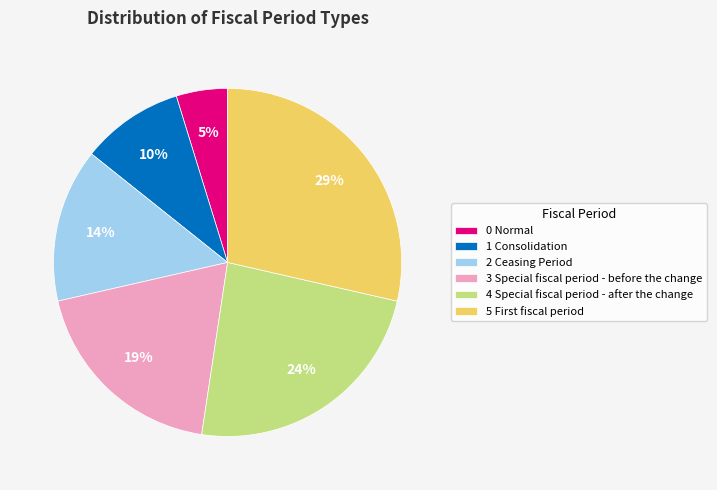

To the nearest percent, what portion does 1 Consolidation represent?

10%